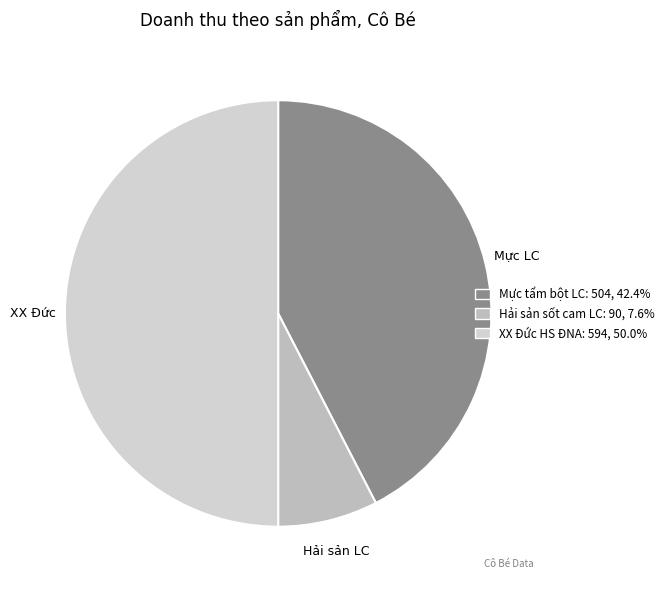

Which category has the biggest portion of the pie?

XX Đức HS ĐNA